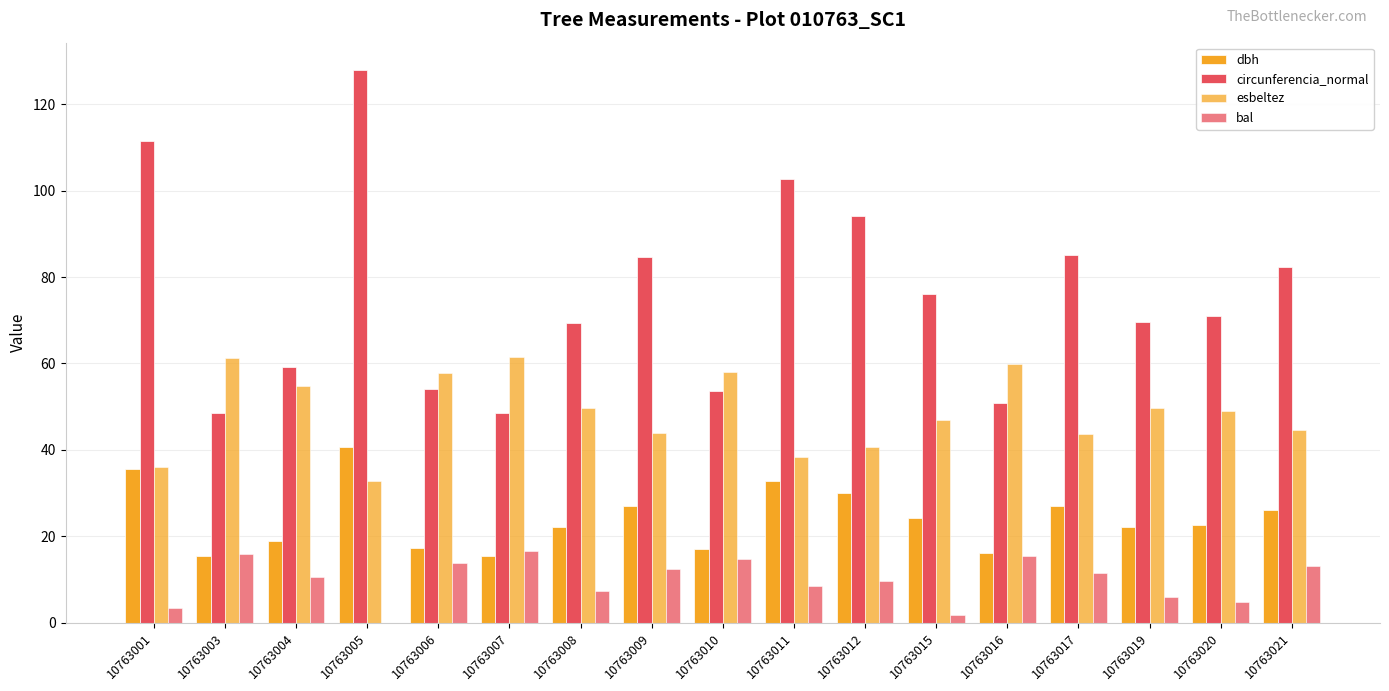

Are the bars horizontal?

No